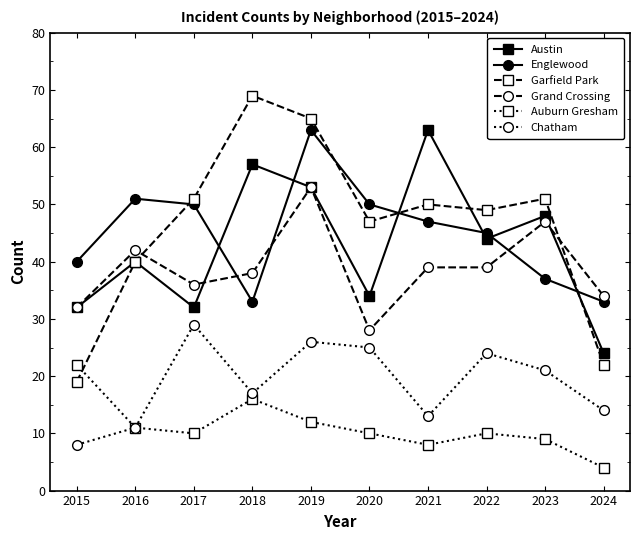

What is the average value of the Garfield Park series?

46